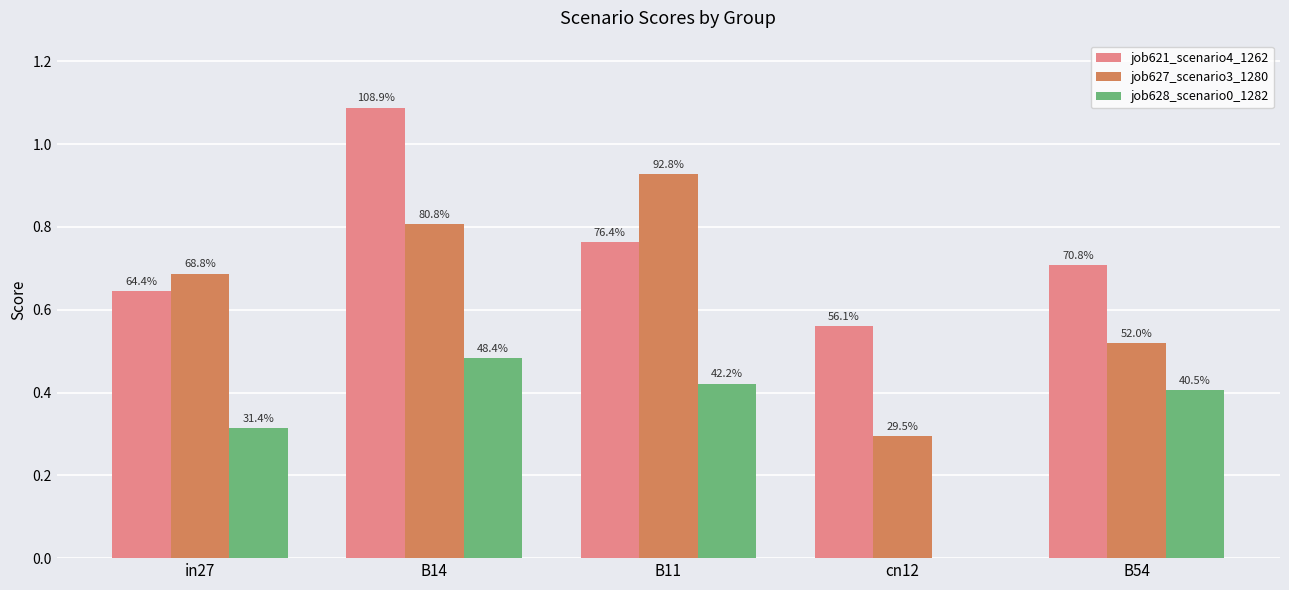

Reading left to right, what are all the values shown in this chart?

job621_scenario4_1262: 0.6	1.1	0.8	0.6	0.7
job627_scenario3_1280: 0.7	0.8	0.9	0.3	0.5
job628_scenario0_1282: 0.3	0.5	0.4	0.0	0.4